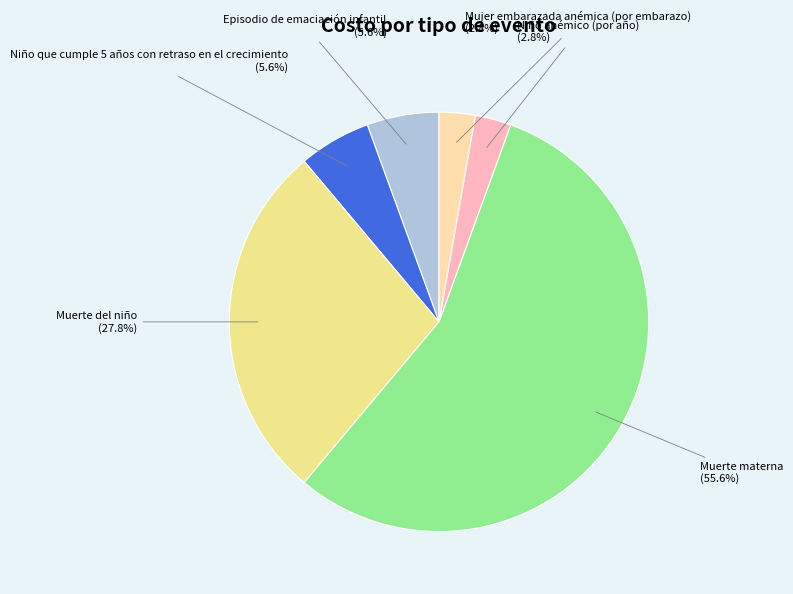

What is the total percentage of Niño anémico (por año) and Muerte materna?

58.3%